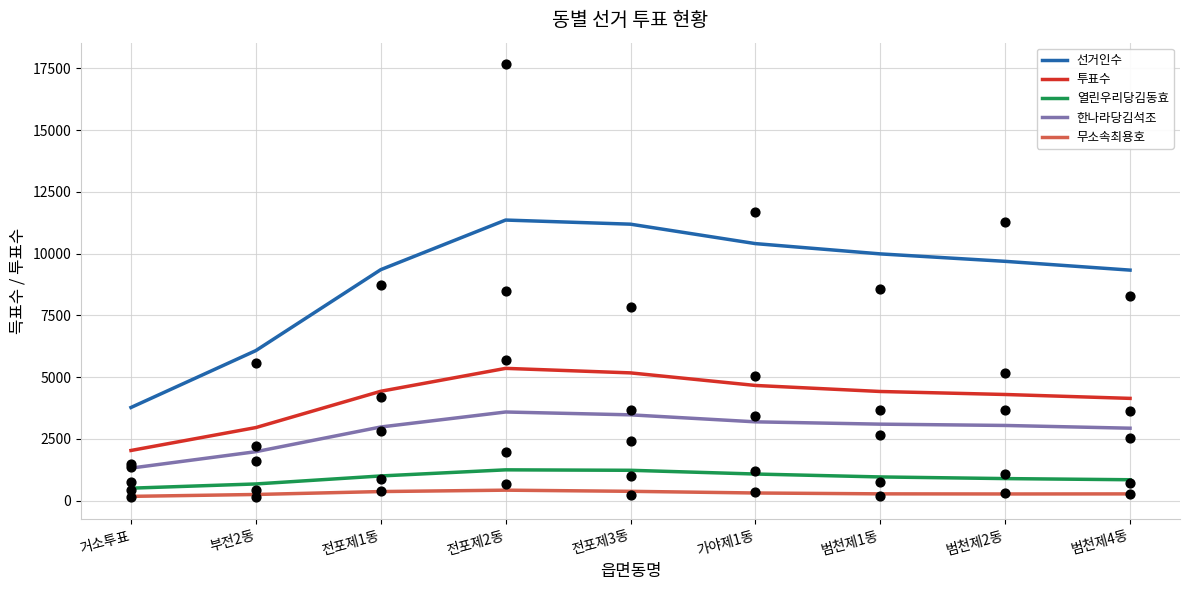

What is the total value across all series at 범천제4동?

17509.6